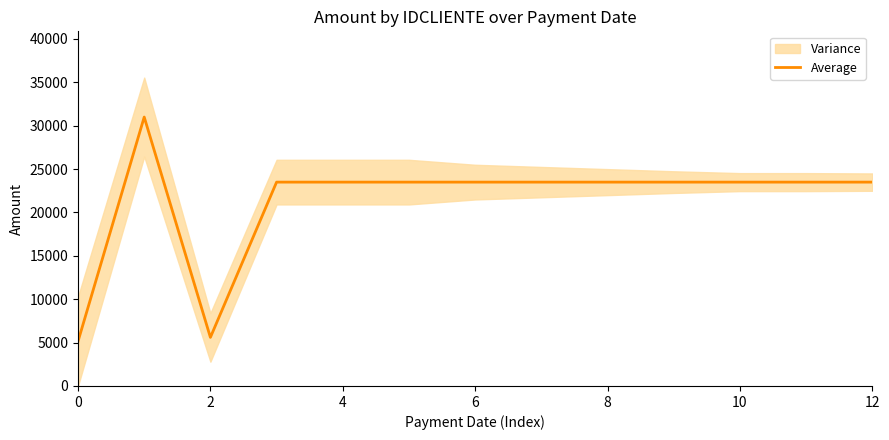

How many data points does each series have?

13